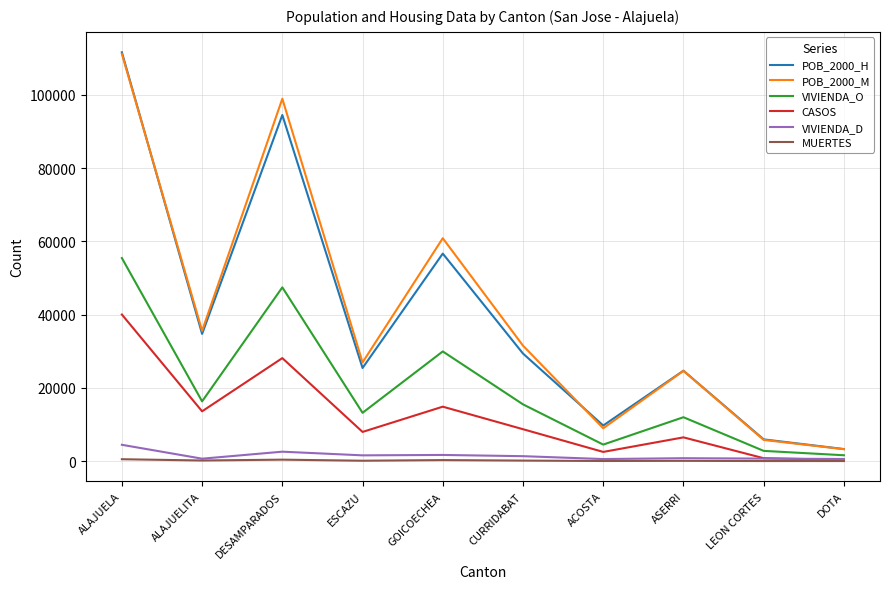

Which series has the largest range (max minus min)?

POB_2000_H